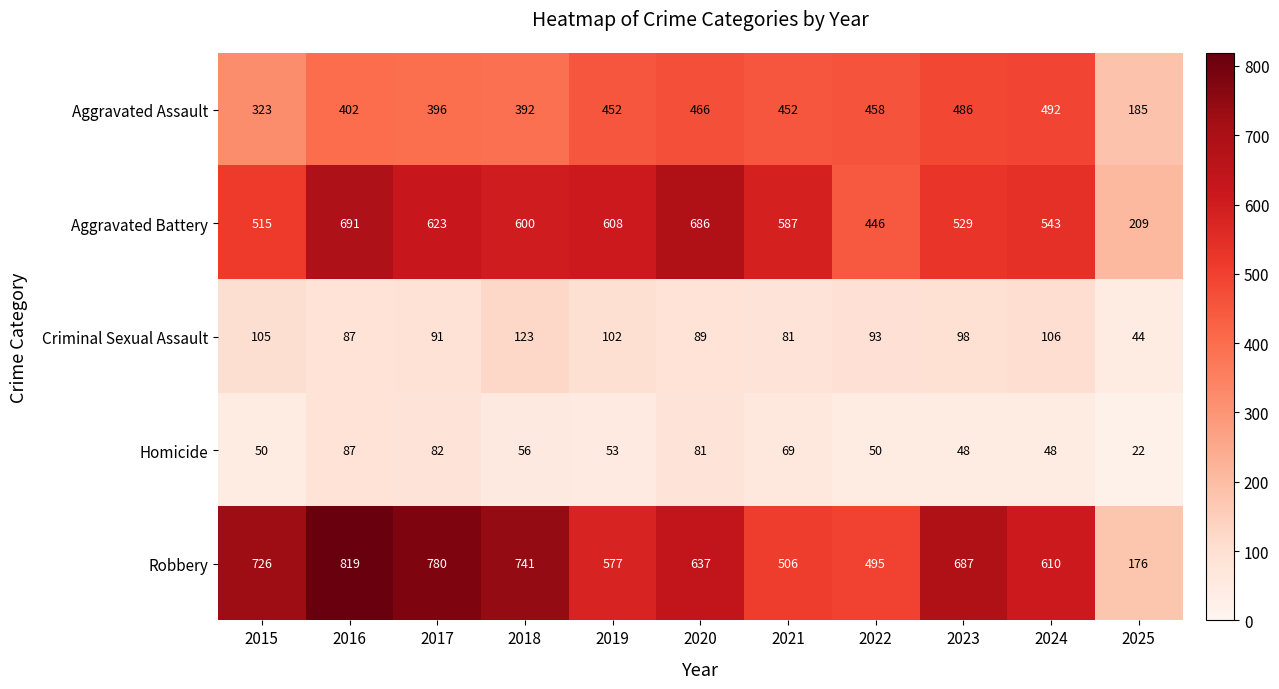

What is the spread (max minus min) of values at 2016?

732